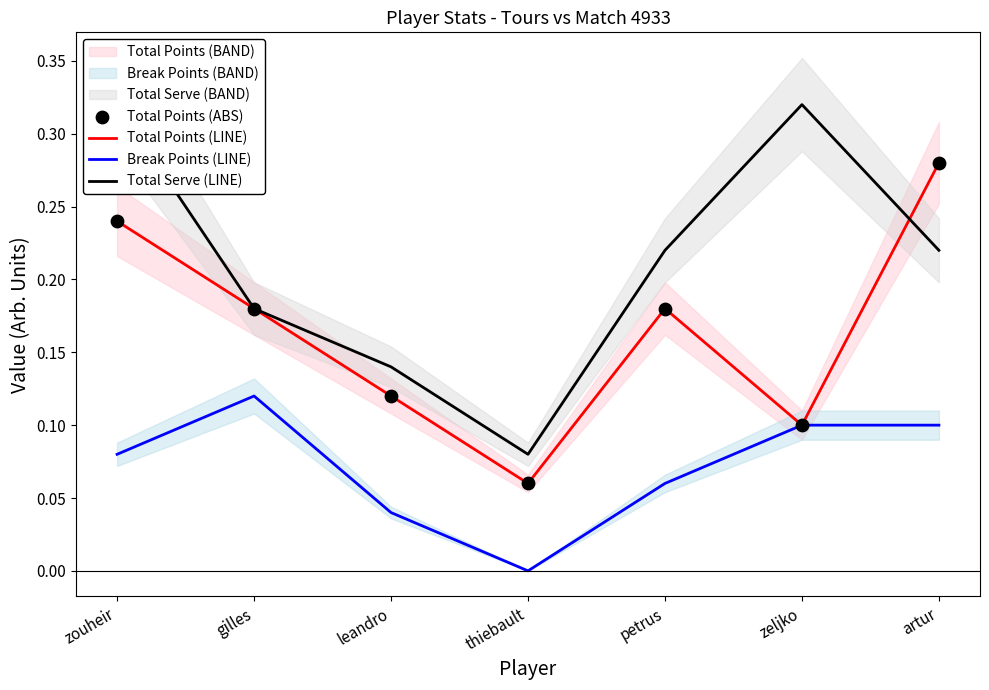

Which series contains the highest Y value?

Total Serve (LINE)